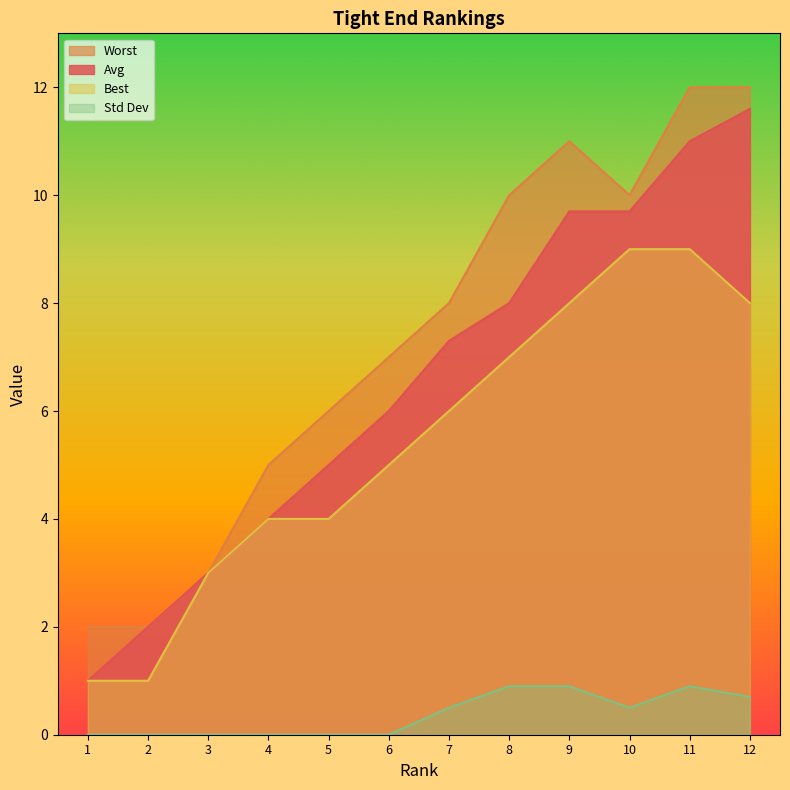

How many series are shown in this chart?

4